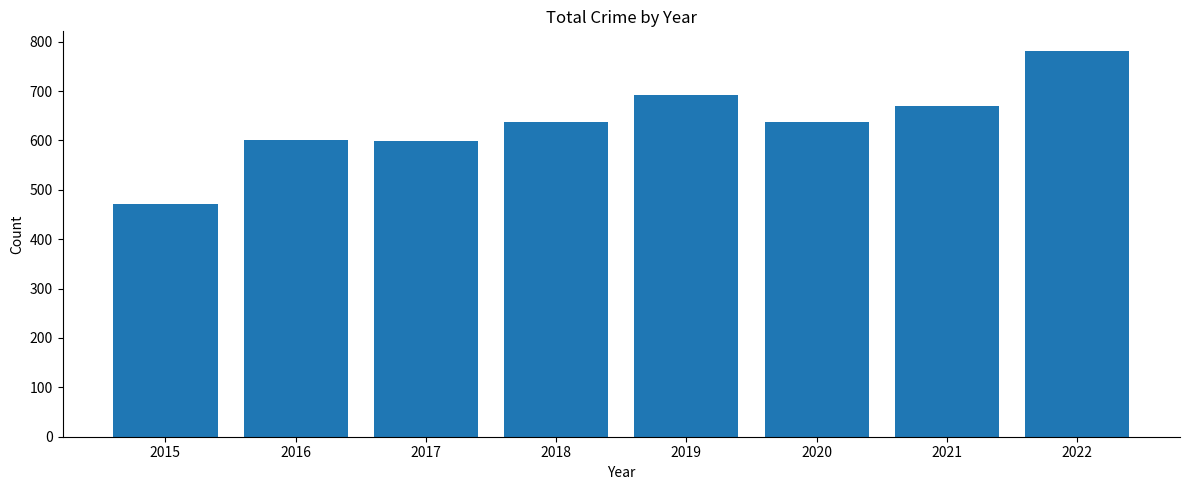

Read the value at 2022, to the nearest 10.

780